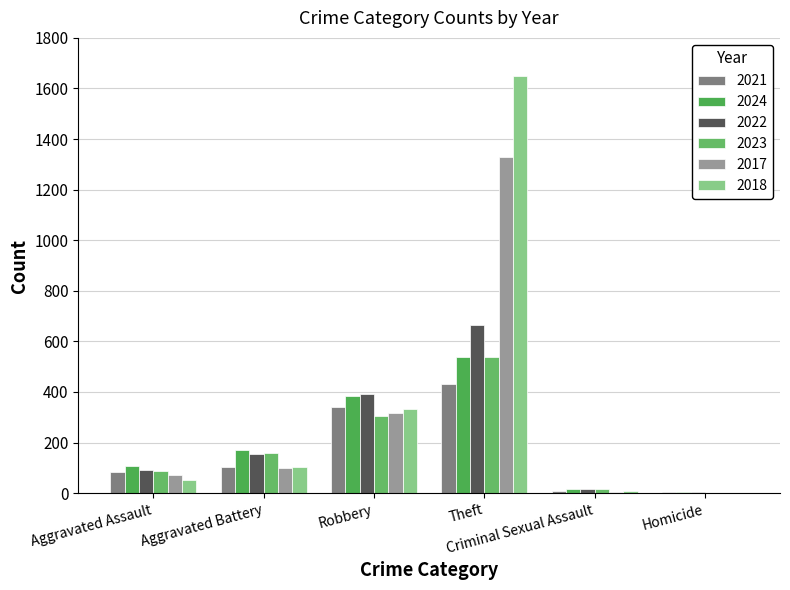

Are the bars horizontal?

No